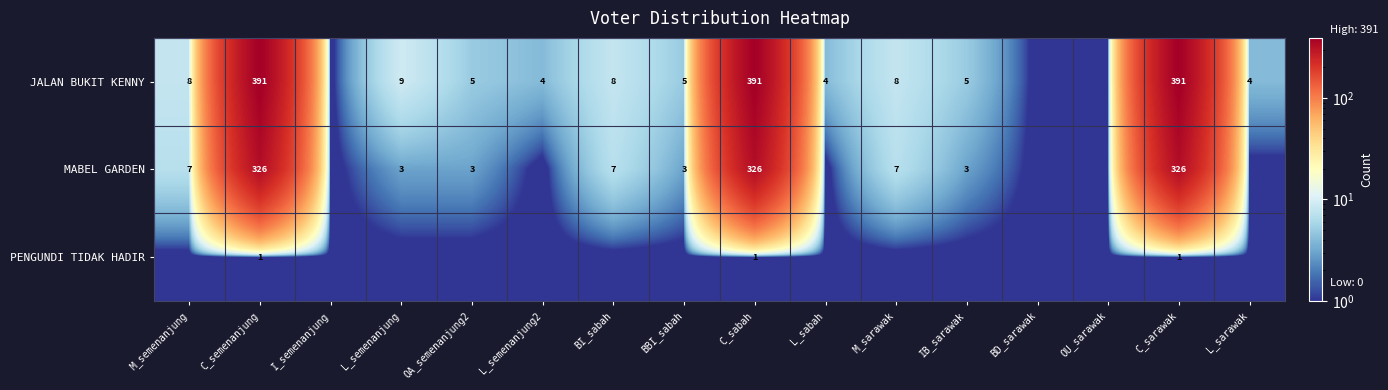

What is the sum of the JALAN BUKIT KENNY values at M_semenanjung and L_sabah?

12.0